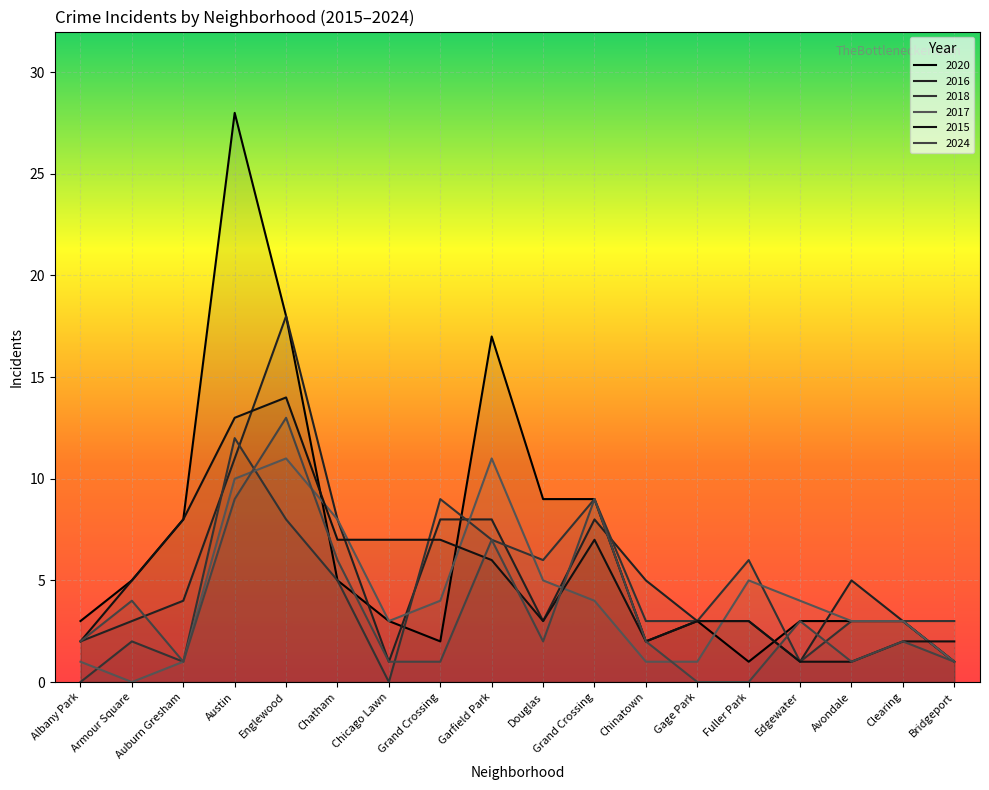

Reading right to left, list all the values displayed in this chart.

2020: 1	3	3	3	1	3	2	9	9	17	2	3	5	18	28	8	5	3
2016: 1	3	5	1	3	3	5	8	3	8	8	1	8	18	11	4	3	2
2018: 3	3	3	1	6	3	3	9	6	7	9	0	5	8	12	1	2	0
2017: 1	3	3	4	5	1	1	4	5	11	4	3	8	11	10	1	0	1
2015: 2	2	1	1	3	3	2	7	3	6	7	7	7	14	13	8	5	2
2024: 1	2	1	3	0	0	2	9	2	7	1	1	6	13	9	1	4	2